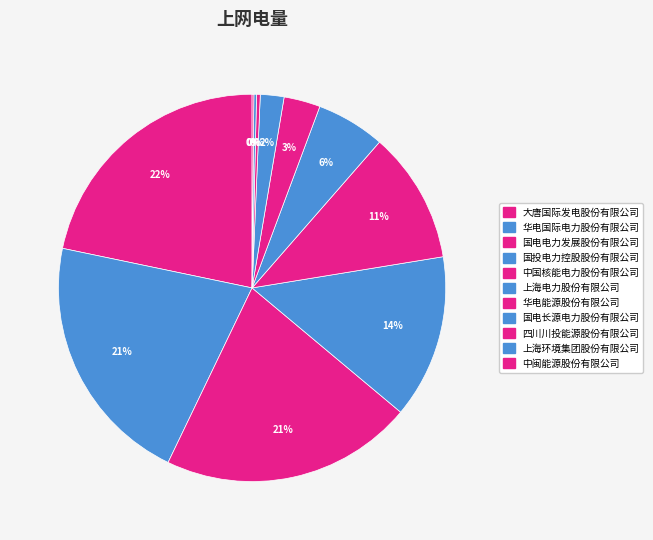

Between 大唐国际发电股份有限公司 and 中闽能源股份有限公司, which is larger?

大唐国际发电股份有限公司